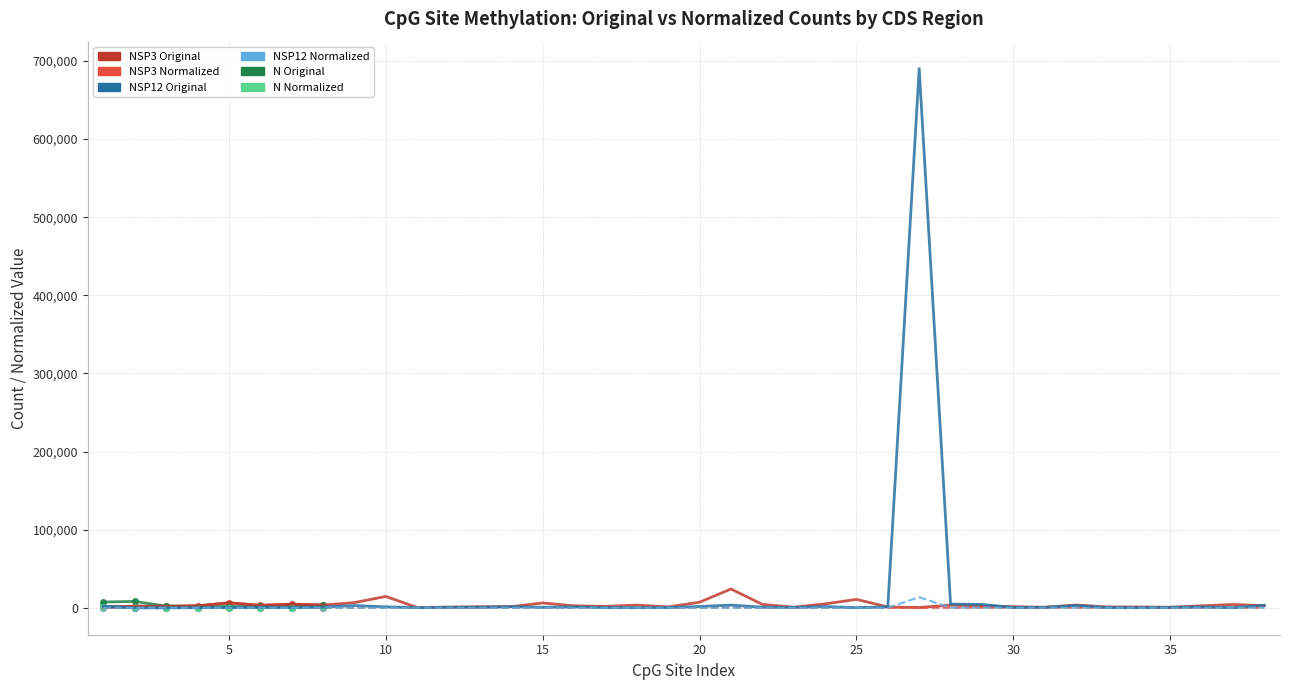

How many interior local valleys does the NSP3 Original series have?

2